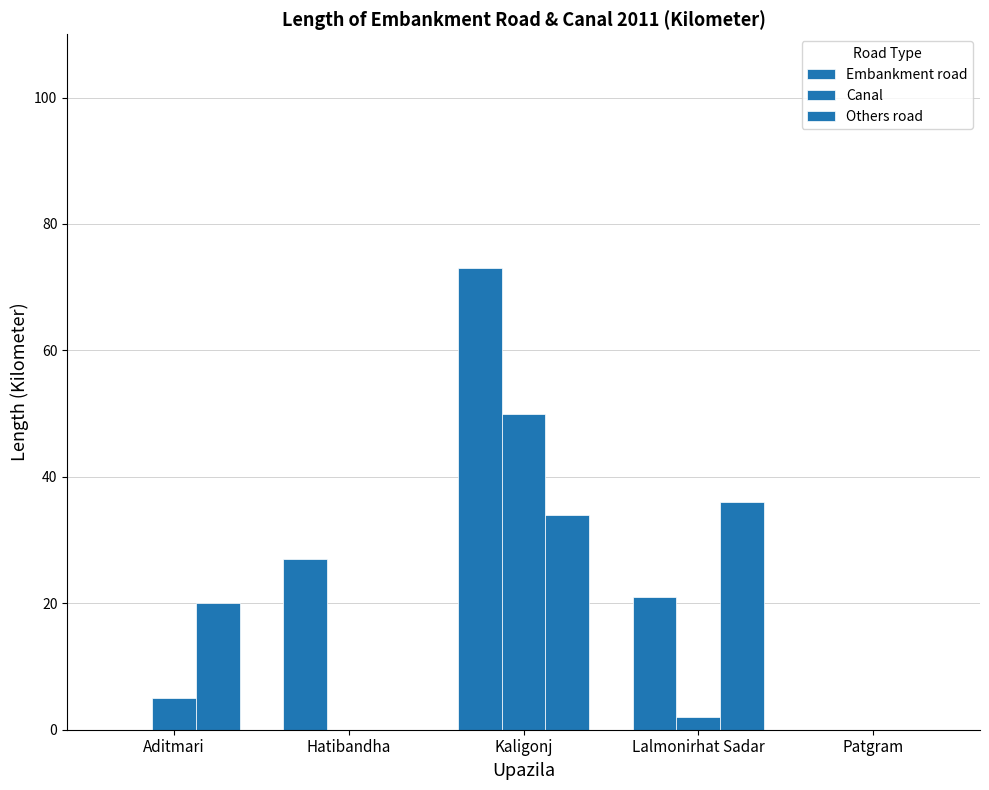

Which series has the widest spread of values?

Embankment road